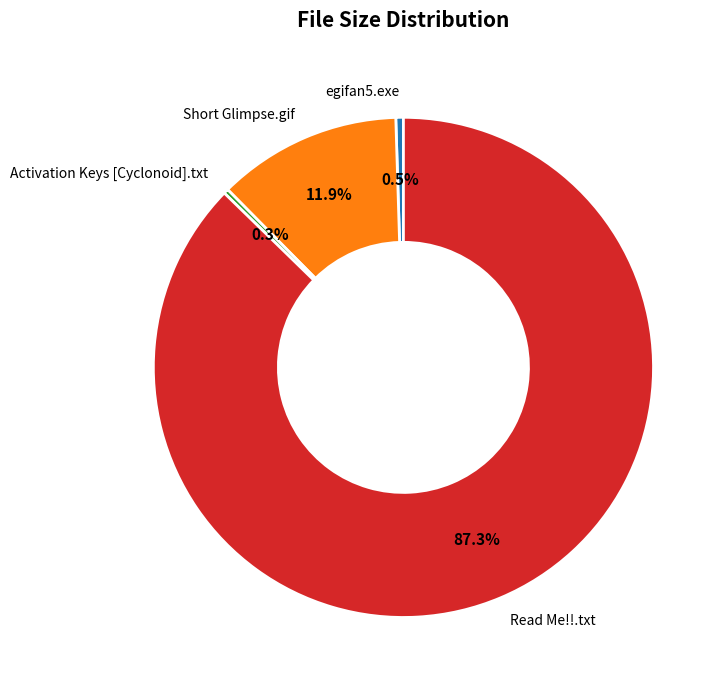

What is the largest slice in the pie chart?

Read Me!!.txt